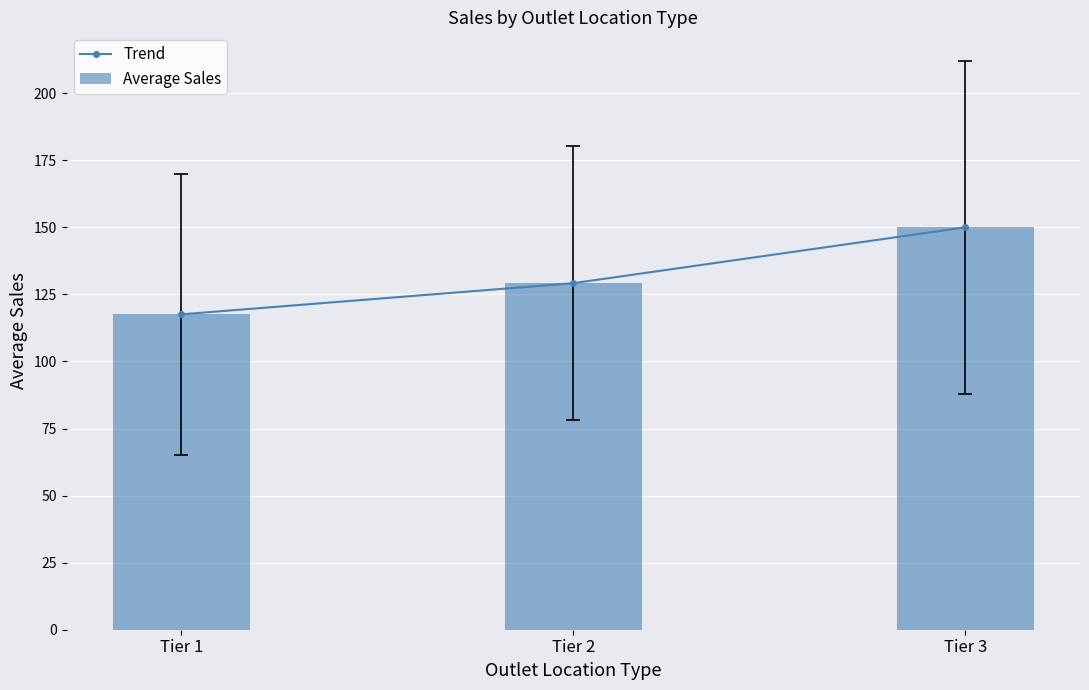

The Average Sales series shows 152.9 at Tier 1. True or false?

False